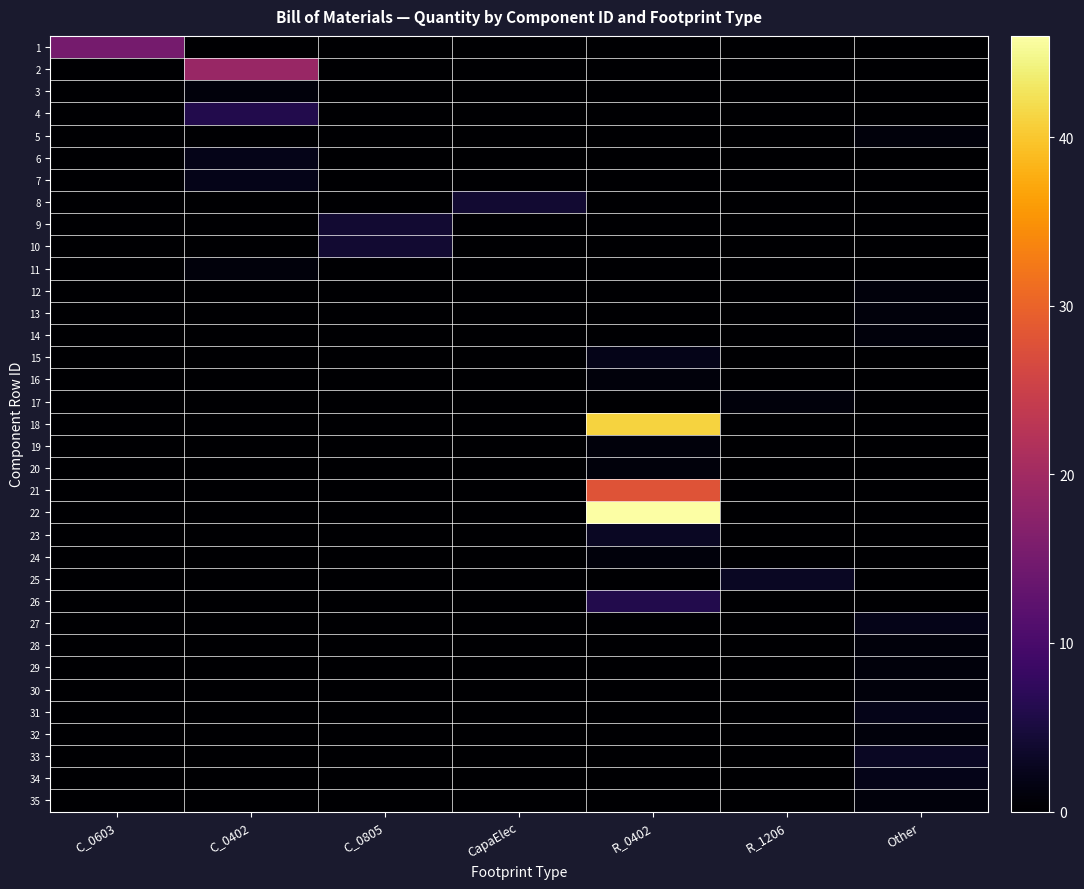

Which has a higher value, CapaElec or R_0402?

CapaElec